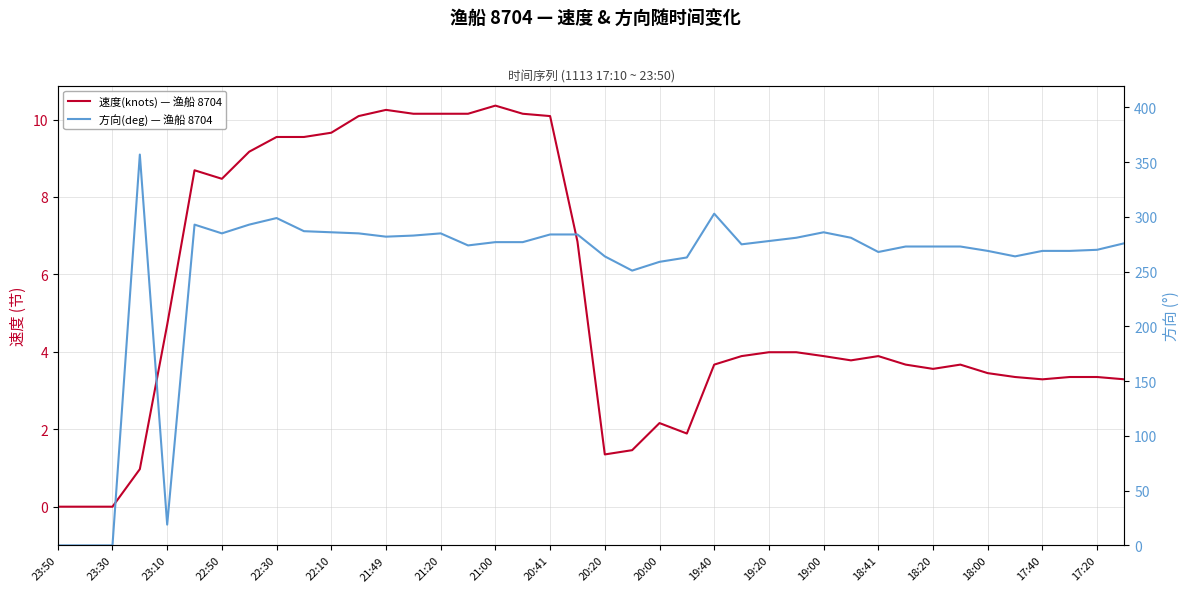

True or false: 方向(deg) — 渔船 8704 and 速度(knots) — 渔船 8704 cross at least once.

False